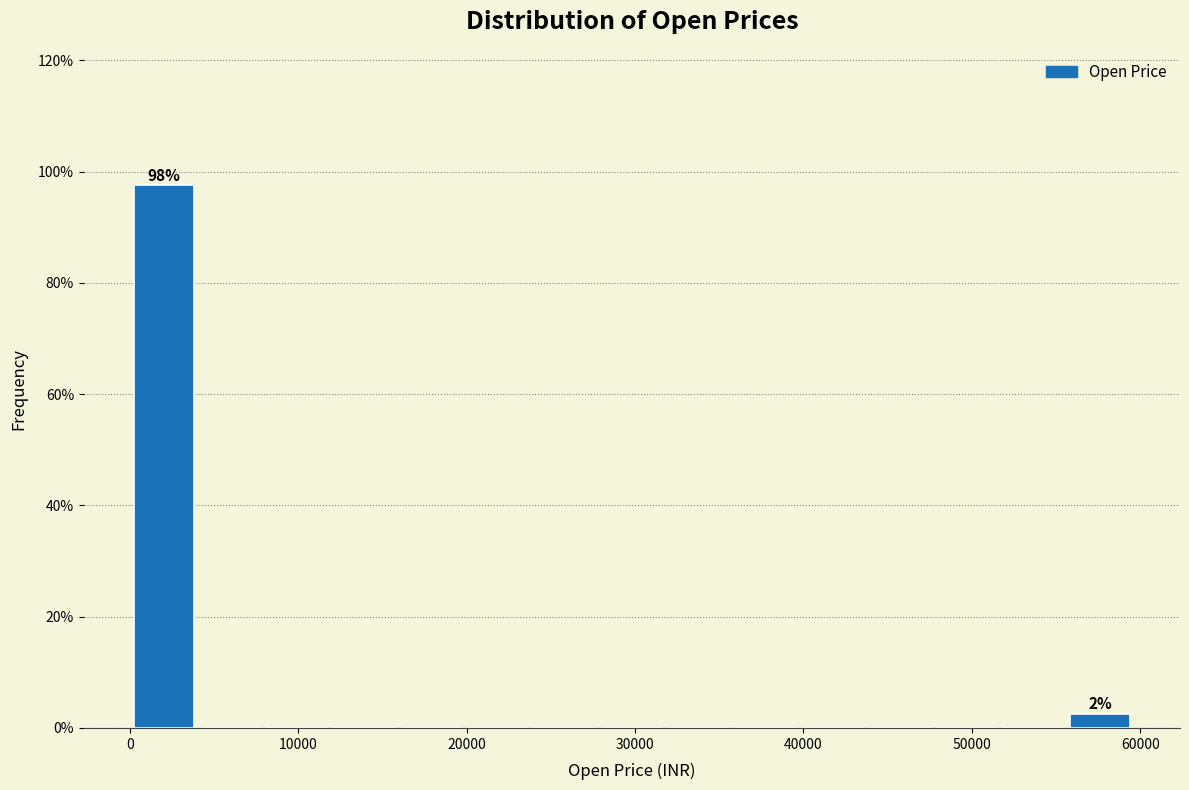

Read against the x-axis, roughly where is the centre of the tallest bar?

2000